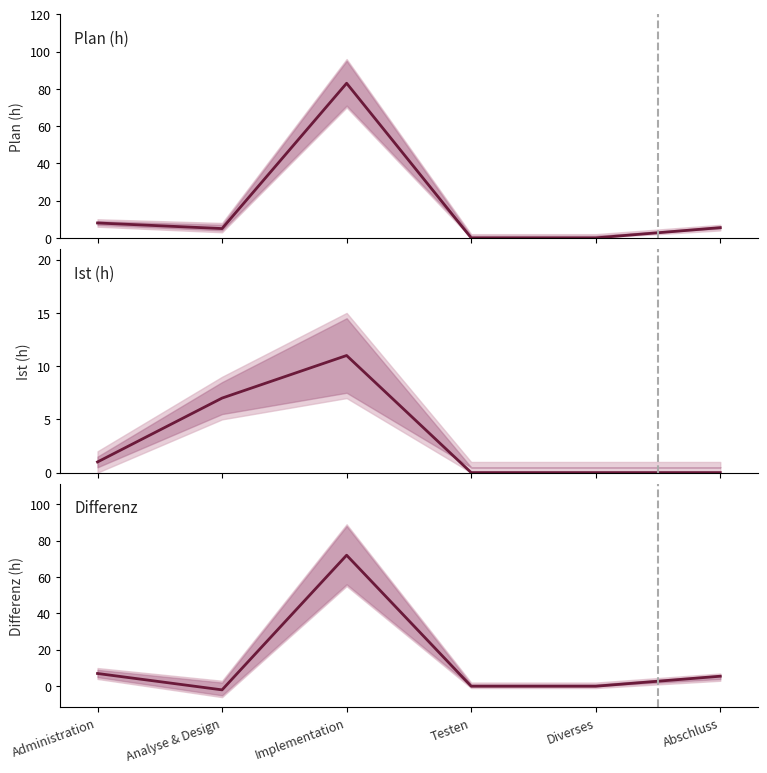

What position from the right is Analyse & Design?

5